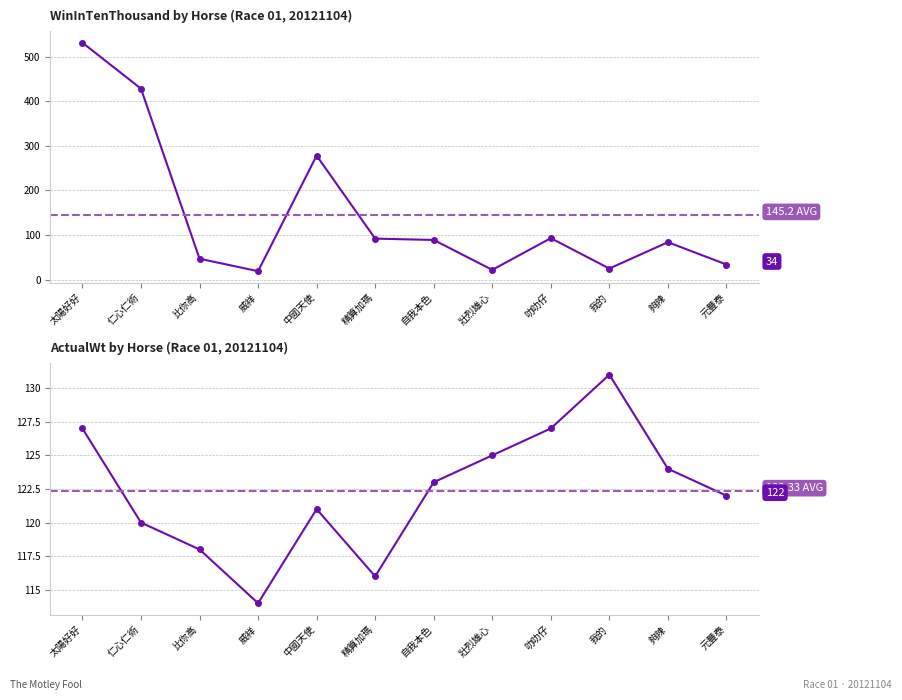

List the series in order of their overall mean, highest first.

WinInTenThousand, ActualWt